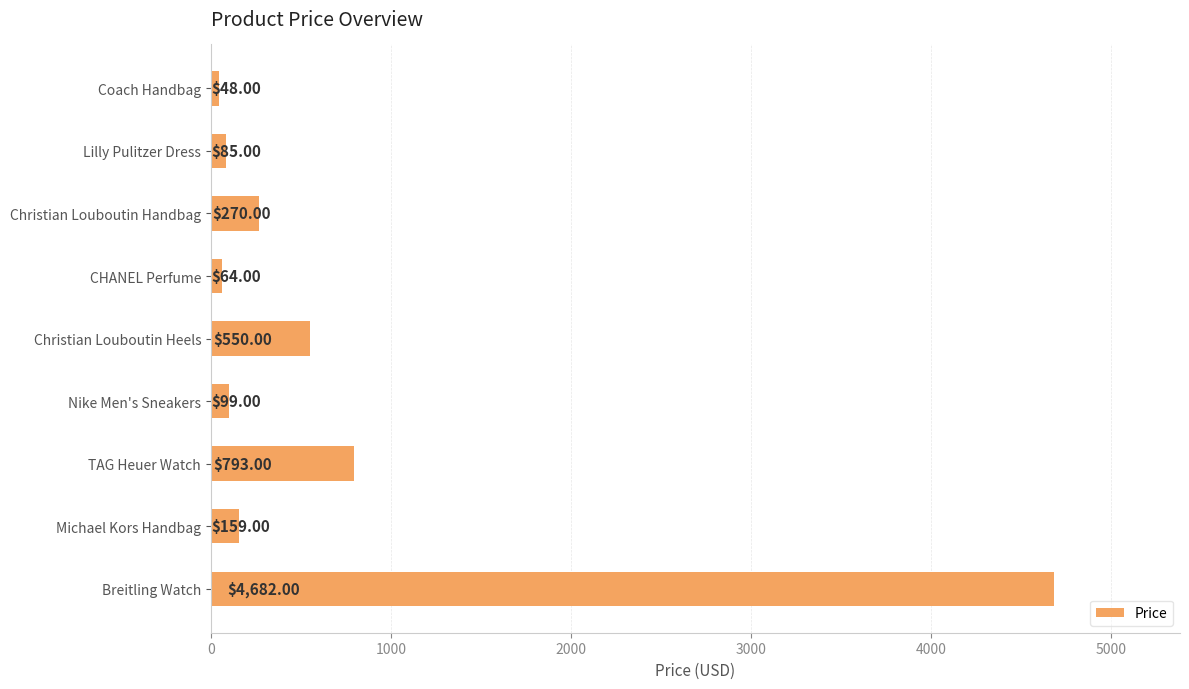

Approximately how many times larger is the value at Nike Men's Sneakers compared to Christian Louboutin Handbag?

0.4